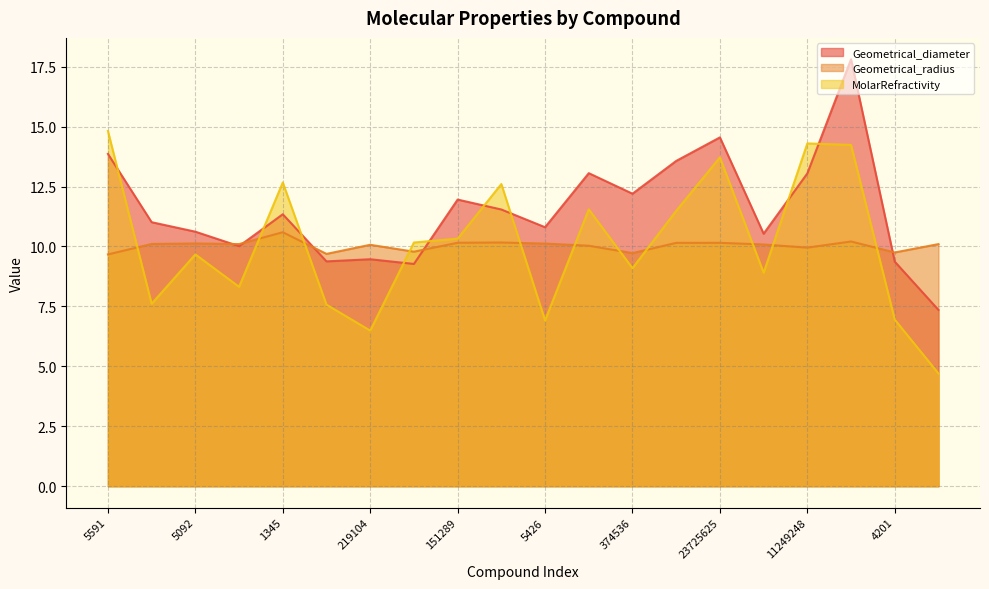

What is the label of the 1st point from the left?

5591